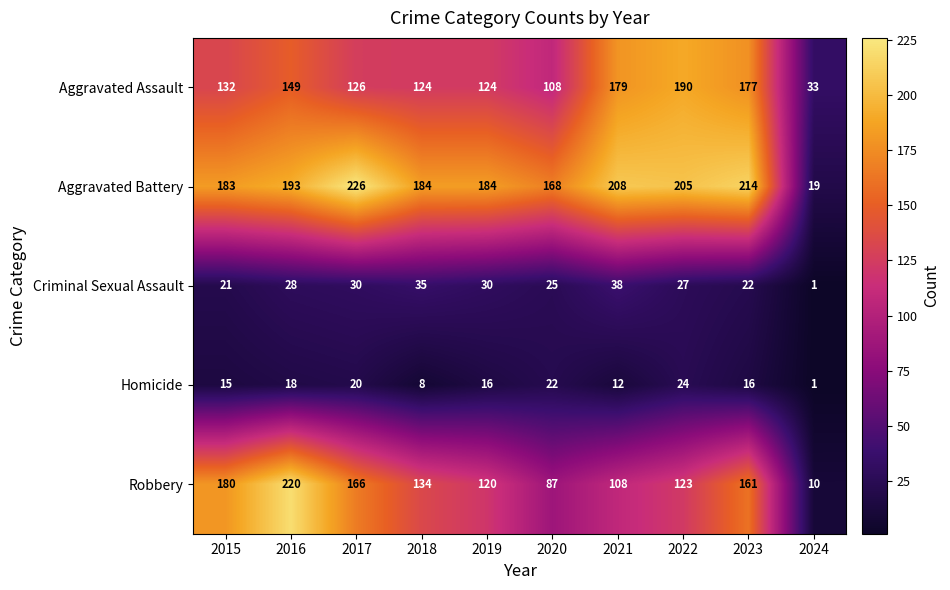

Rank the series at 2021 from lowest to highest value.

Homicide, Criminal Sexual Assault, Robbery, Aggravated Assault, Aggravated Battery